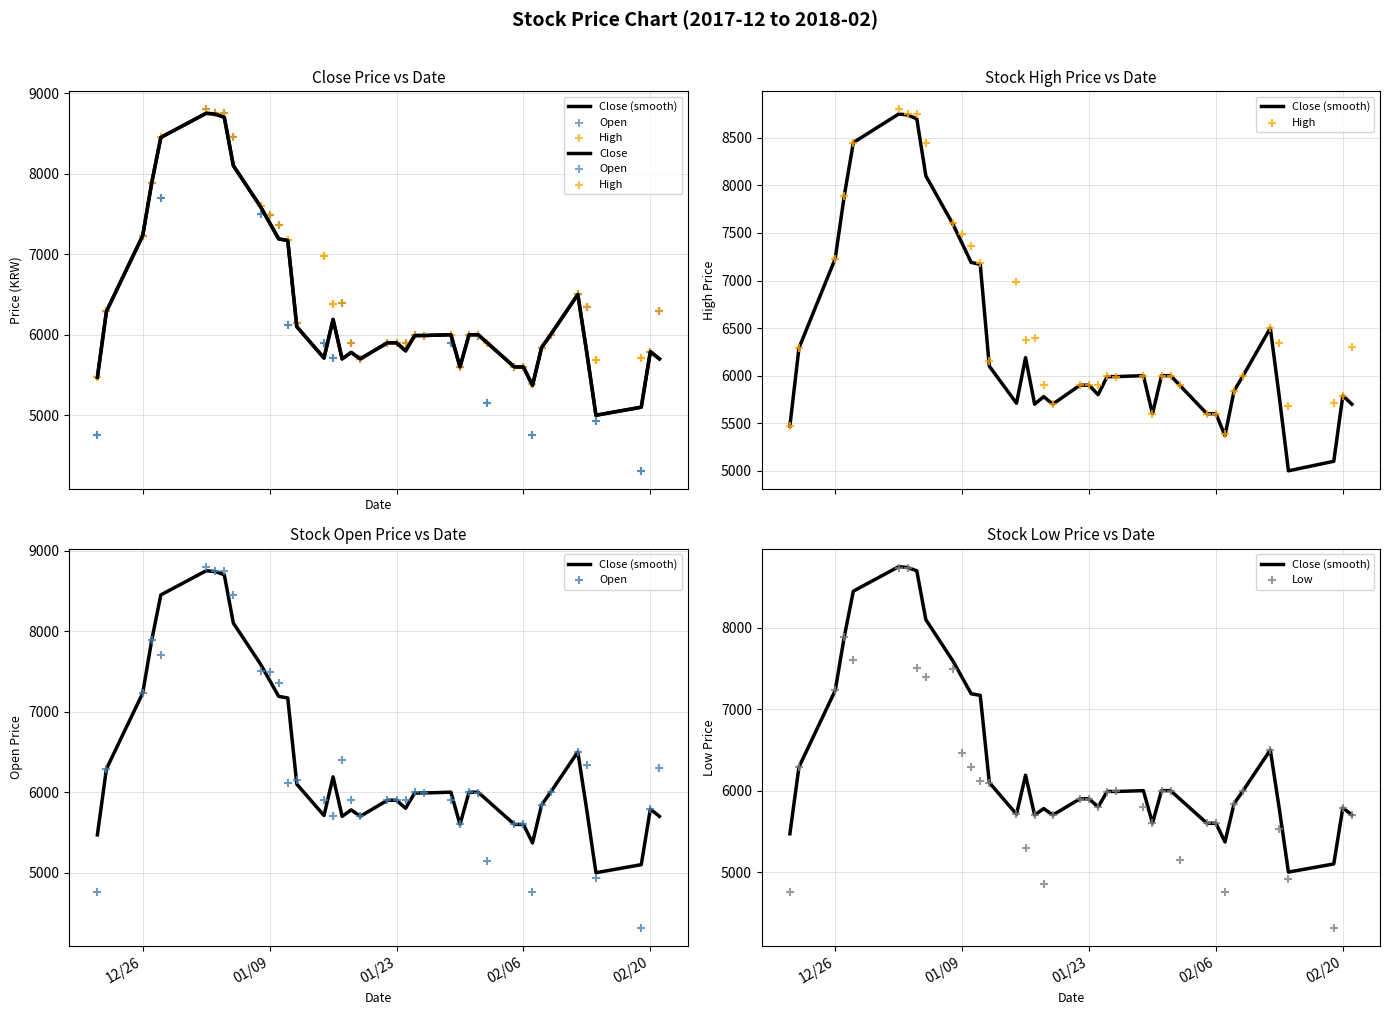

Is the value of Close at 33 greater than the value of Open at 20?

Yes